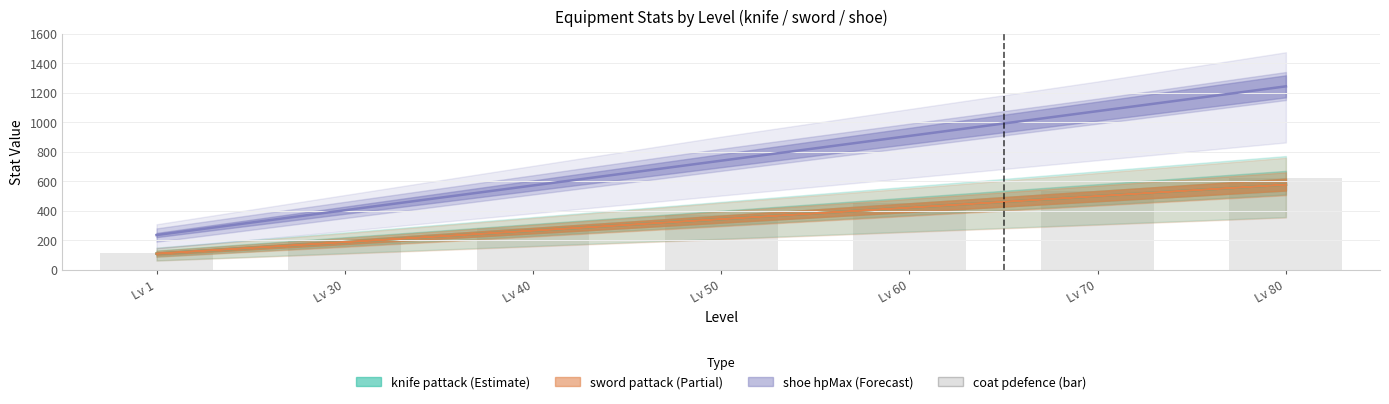

Which has a higher value, Lv 30 or Lv 40?

Lv 40